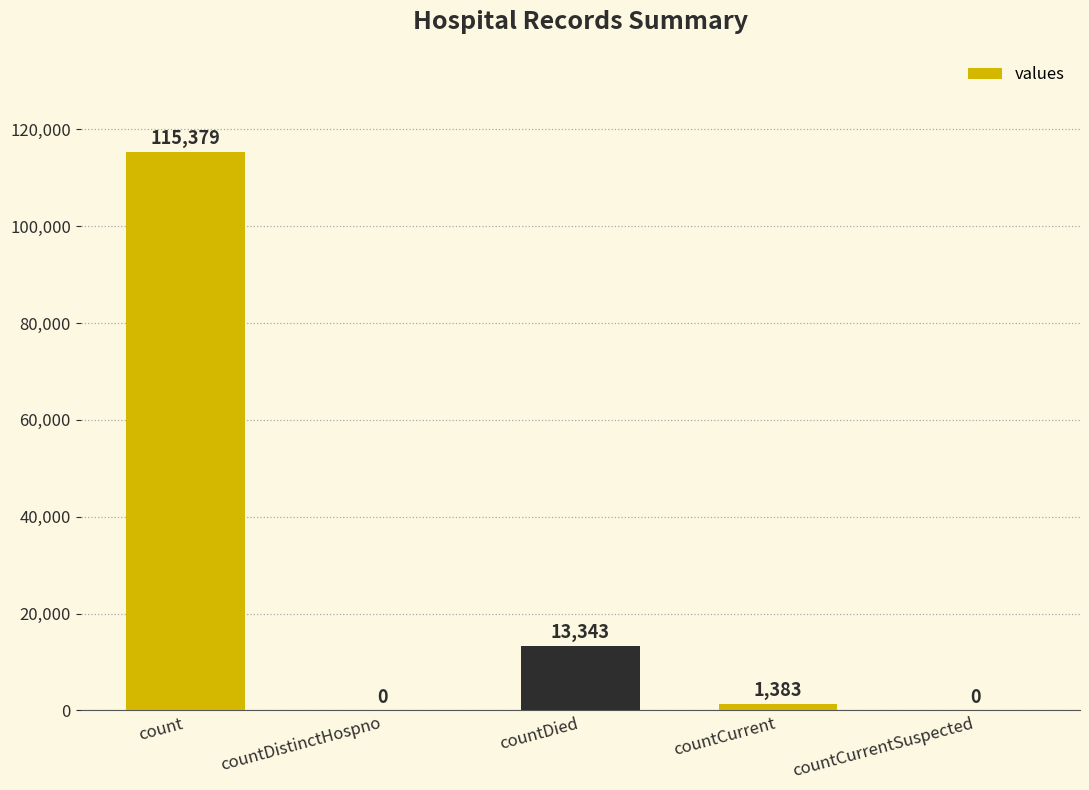

The chart shows a value of 115379 at count. True or false?

True